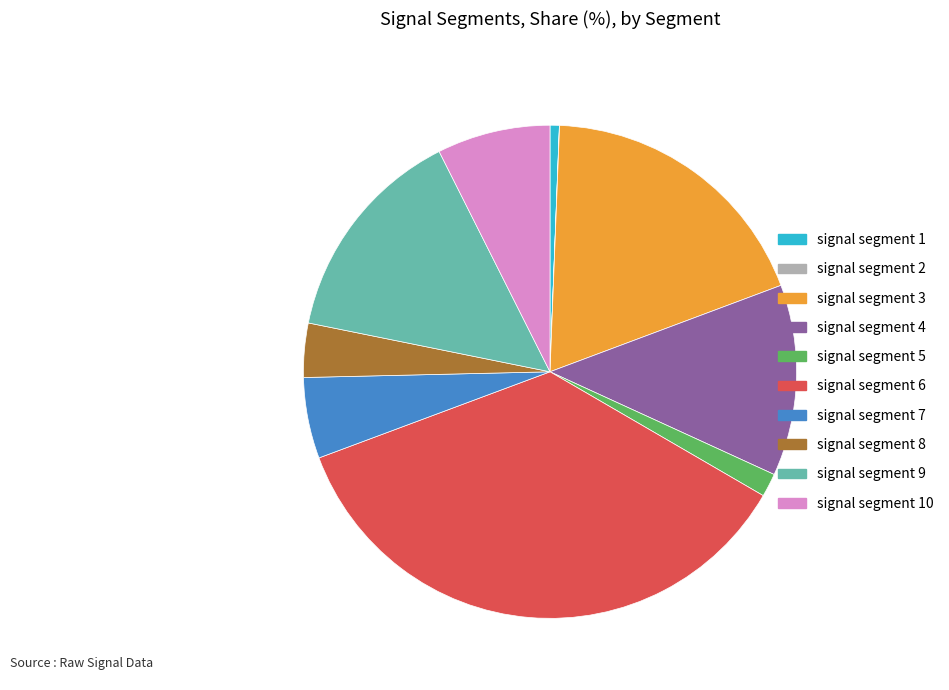

Do signal segment 6 and signal segment 3 together represent more than half of the pie?

Yes